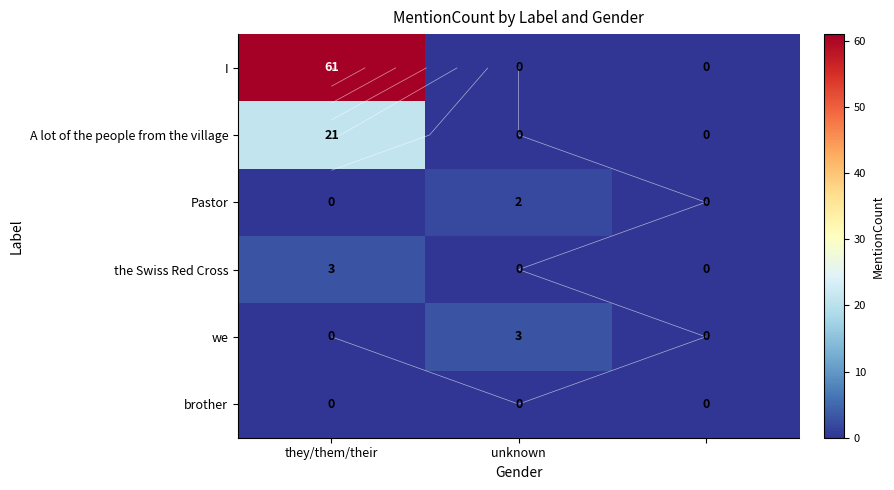

Rank the series by their maximum value, from lowest to highest.

brother, Pastor, the Swiss Red Cross, we, A lot of the people from the village, I